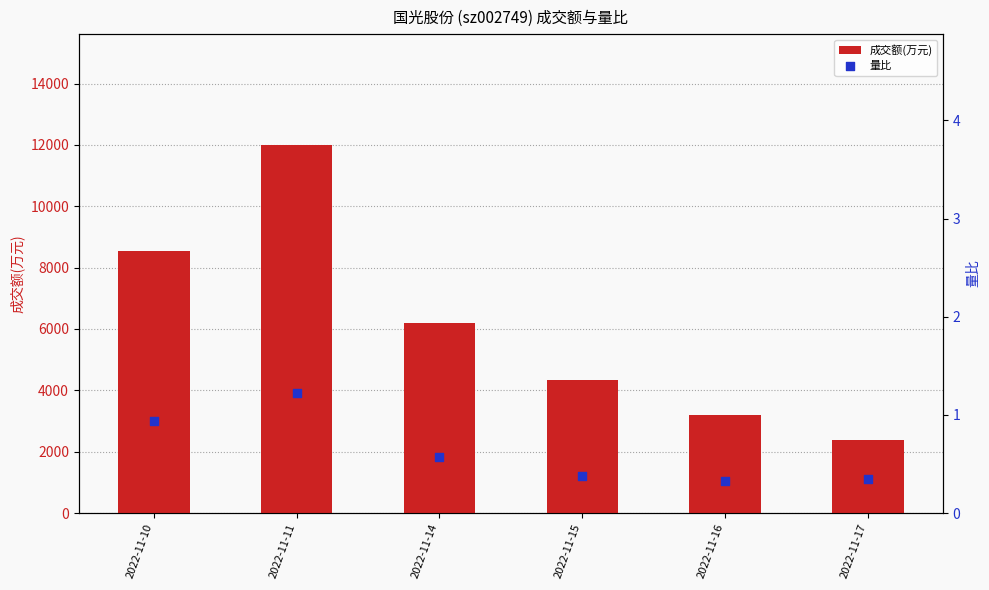

Which series has the largest total across all categories?

成交额(万元)